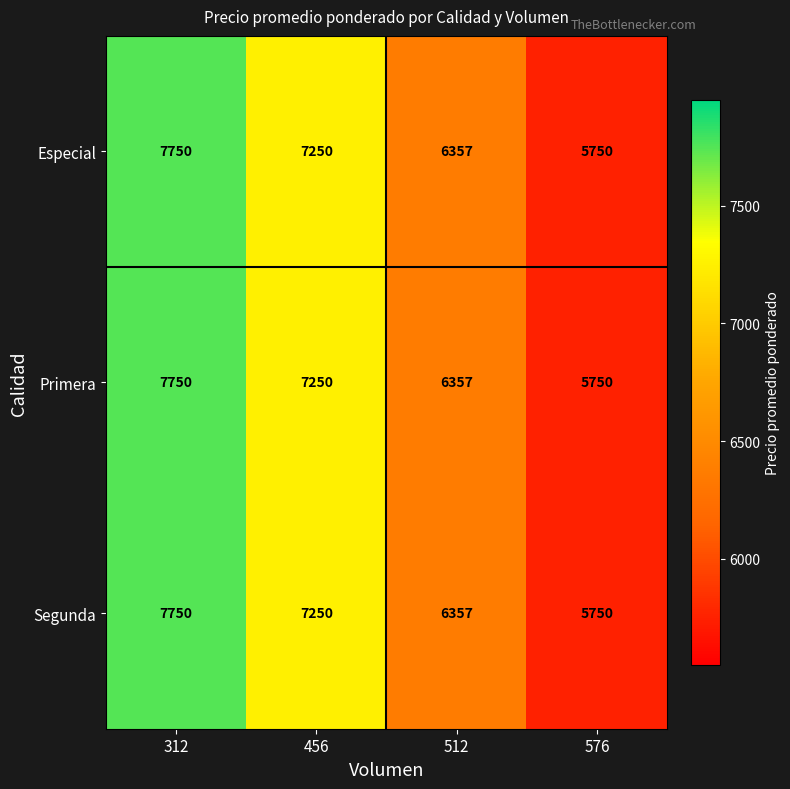

The value of Segunda at 576 is 1793. True or false?

False